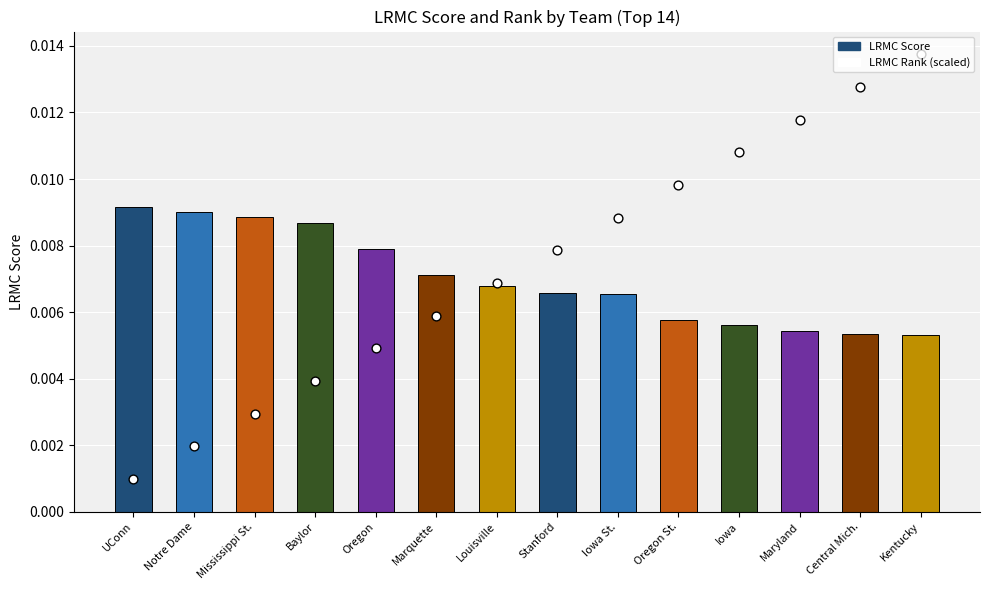

At which category is the sum across all series the highest?

Kentucky